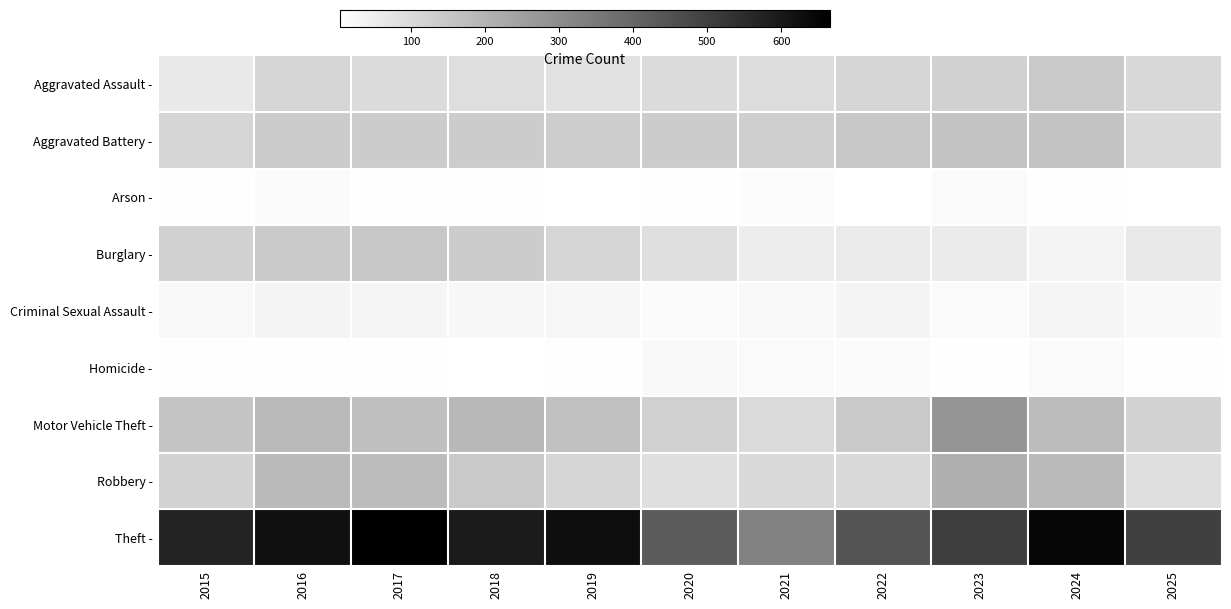

Which series has the widest spread of values?

Theft -